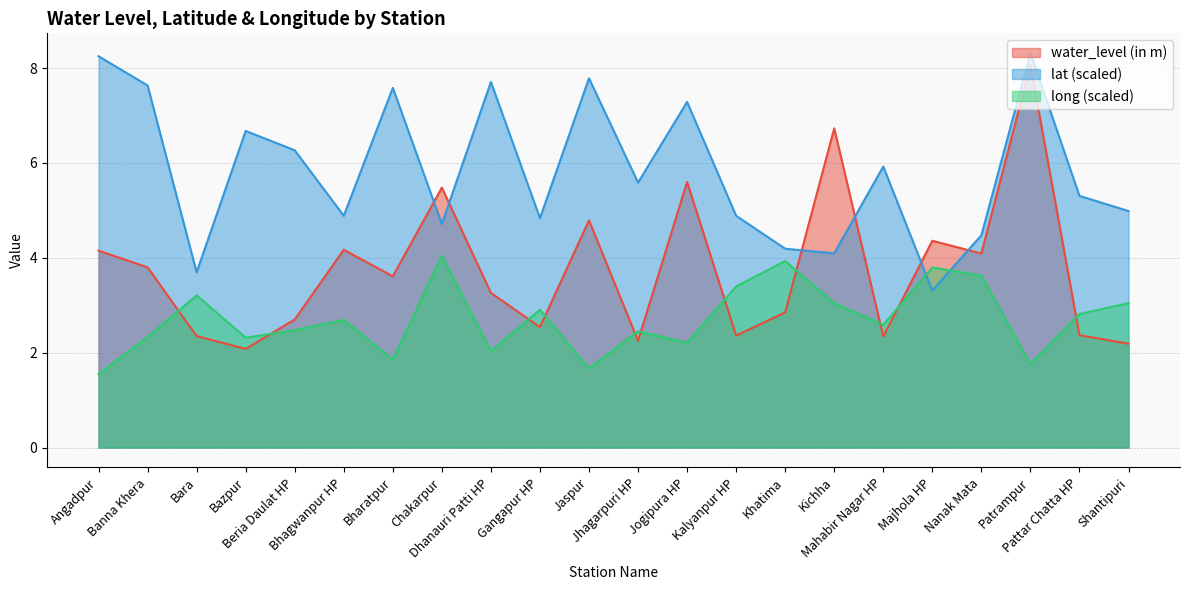

How many intersections are there between long and water_level (in m)?

11